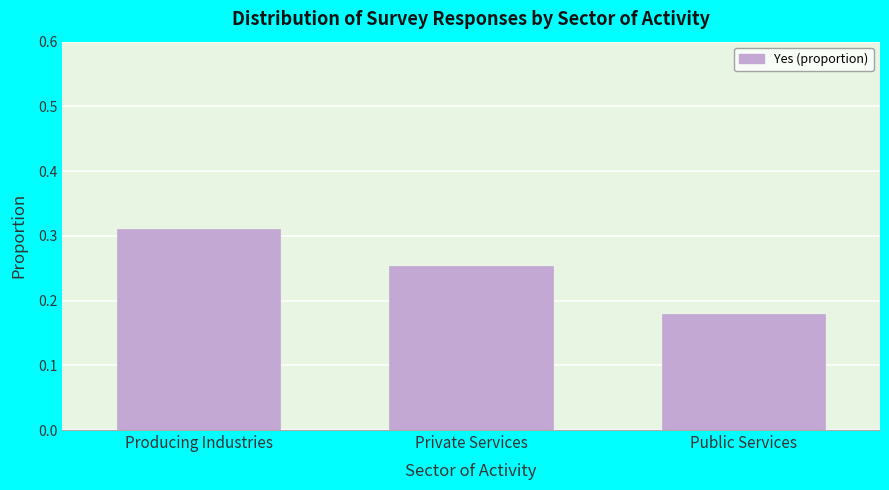

The chart shows a value of 0.3 at Public Services. True or false?

False